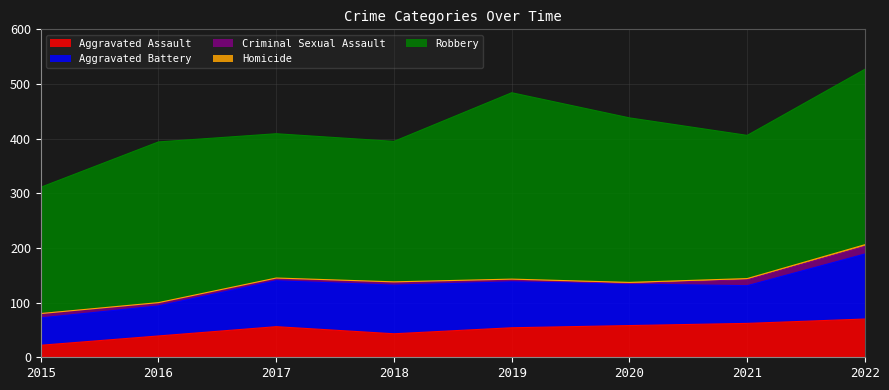

List the series in order of their peak value, highest first.

Robbery, Aggravated Battery, Aggravated Assault, Criminal Sexual Assault, Homicide